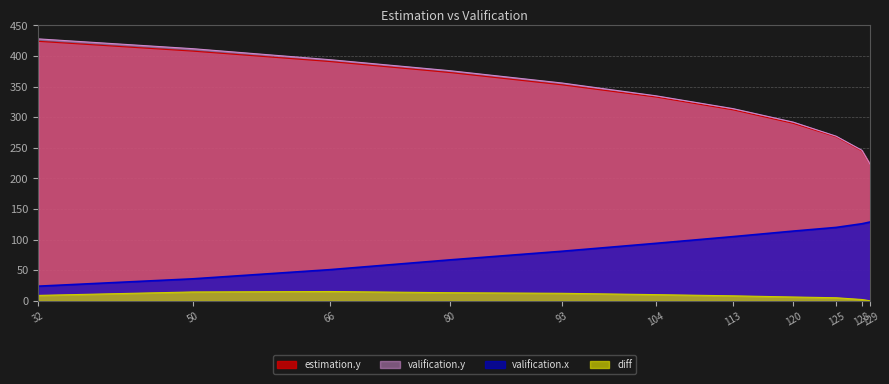

What is the difference between the maximum and second lowest values in the diff series?

13.1